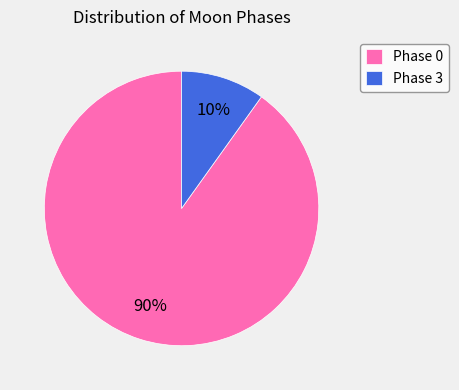

Rank the categories by value from highest to lowest.

Phase 0, Phase 3